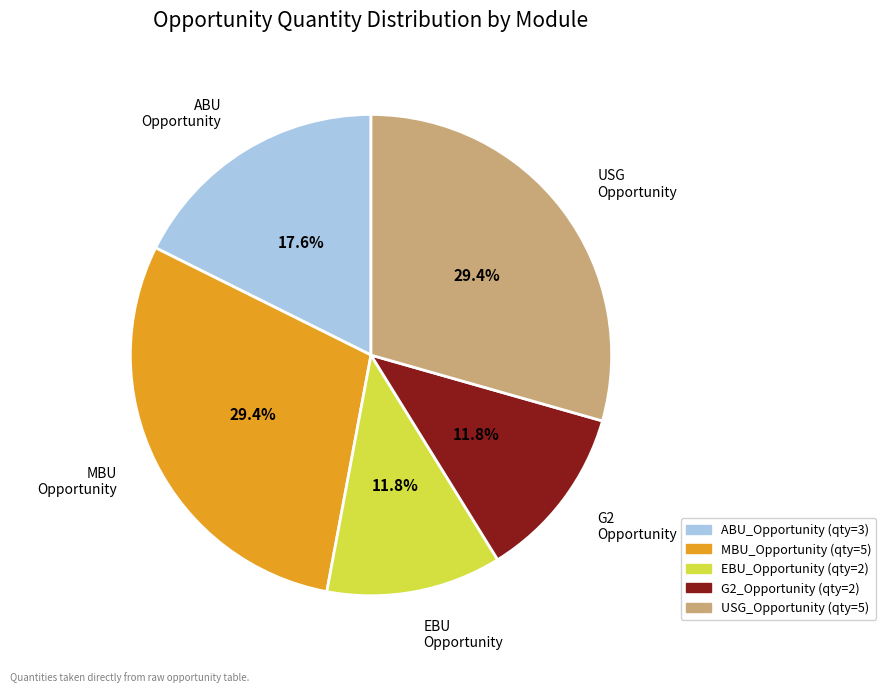

To the nearest percent, what is the difference between the ABU_Opportunity and MBU_Opportunity slice percentages?

12%